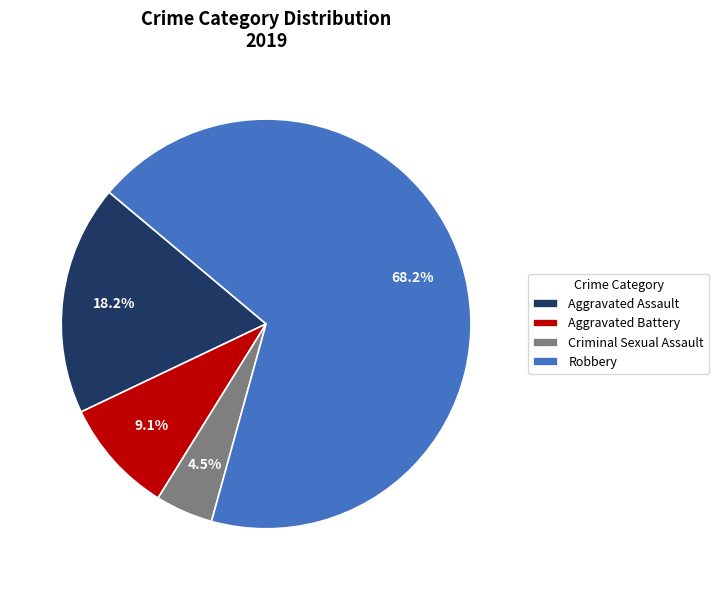

Is it true that Aggravated Battery is 9% of the pie?

True